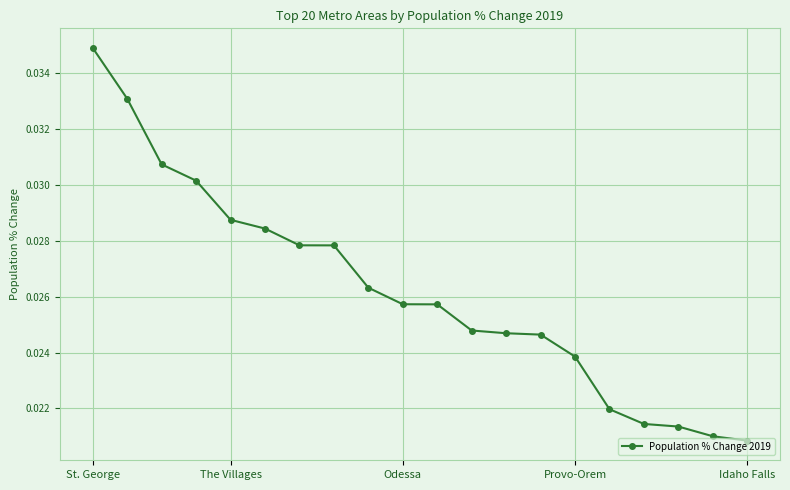

Count the values in the range 0 to 1.

20